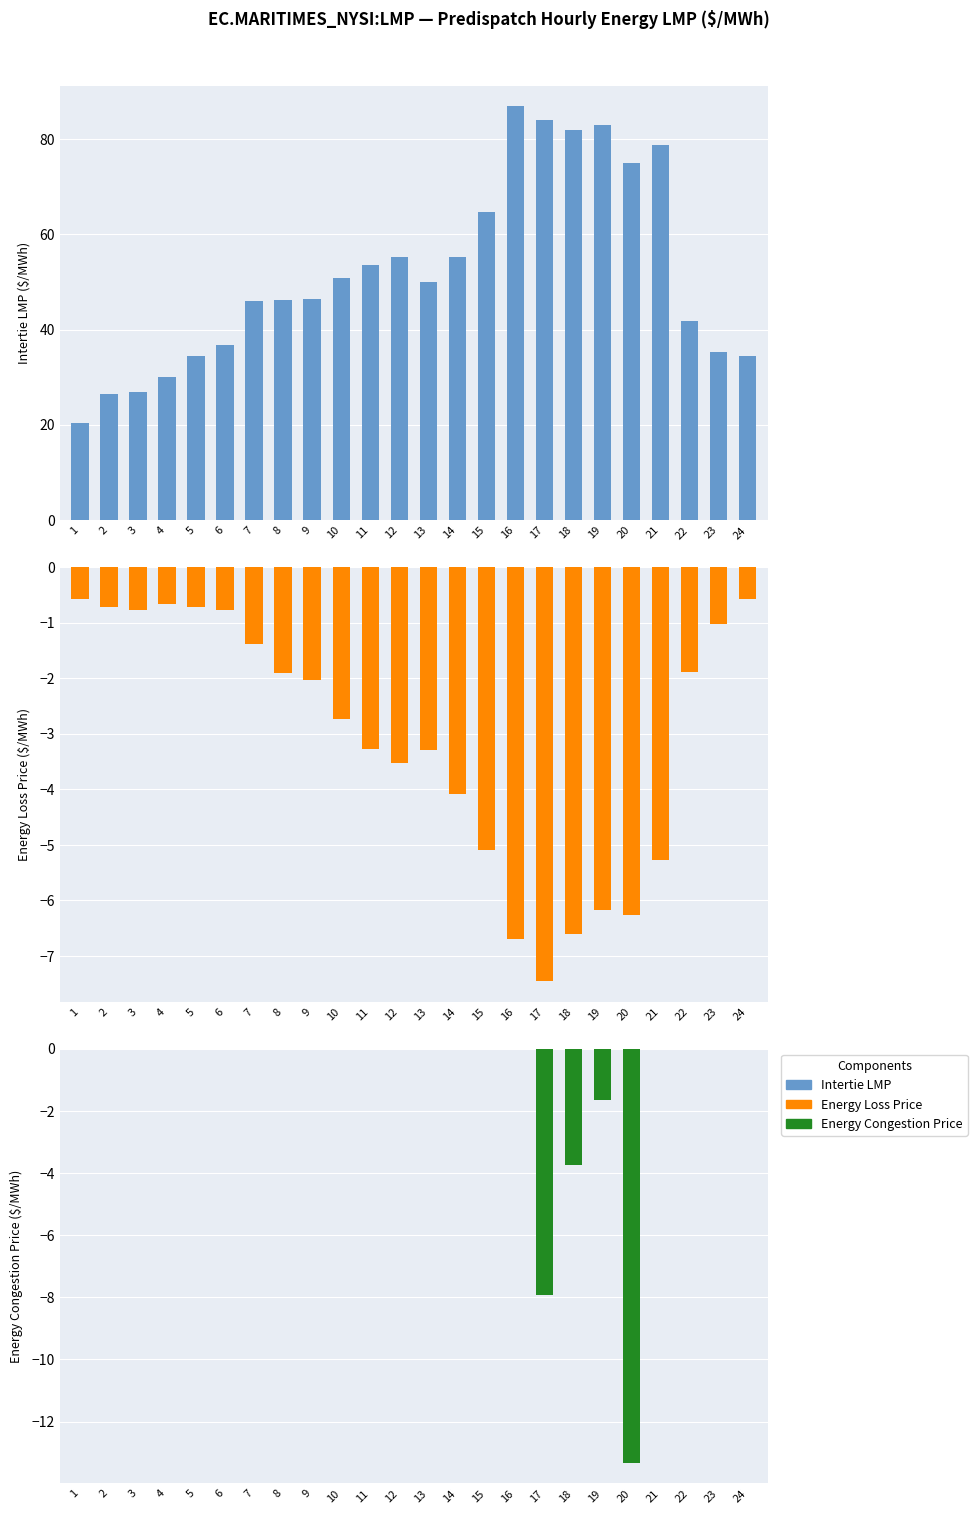

What is the smallest value displayed?

-13.3